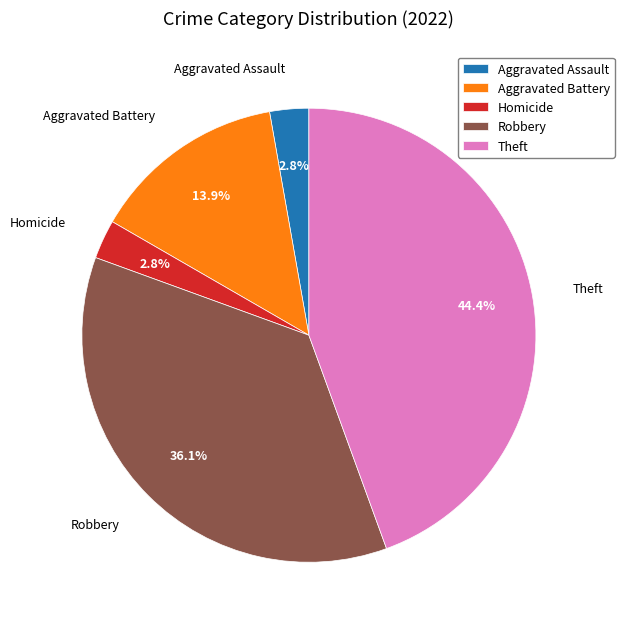

Which slice is the largest?

Theft